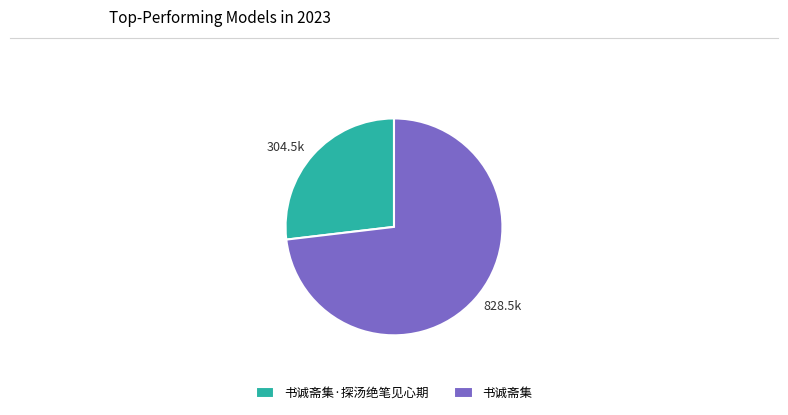

Is 书诚斋集 the majority of the pie?

Yes